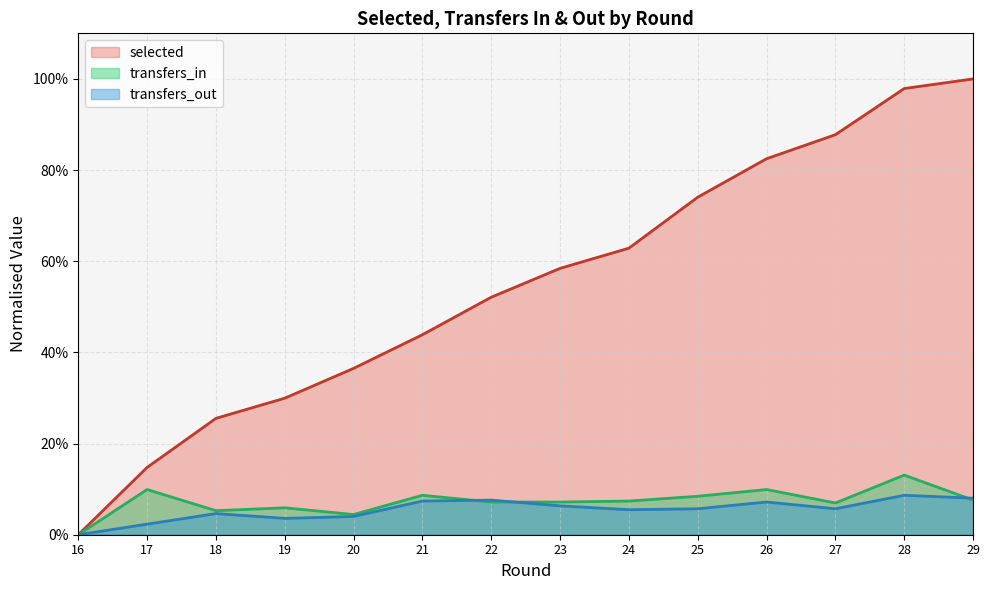

Which series has the largest total across all categories?

selected